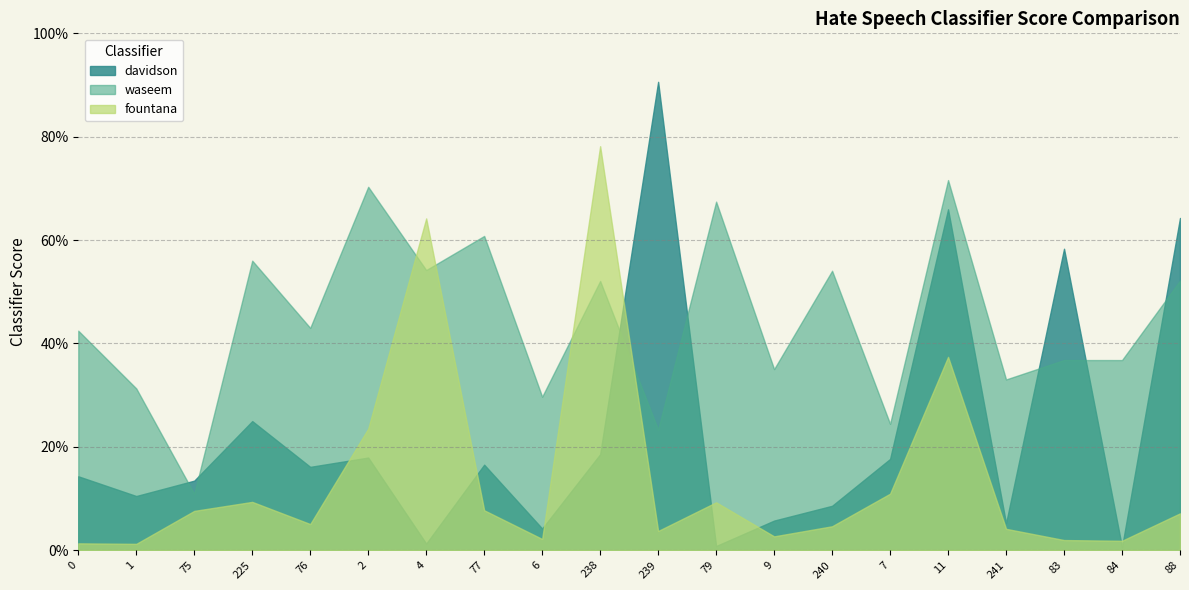

Where do davidson and waseem first cross each other?

1 and 75